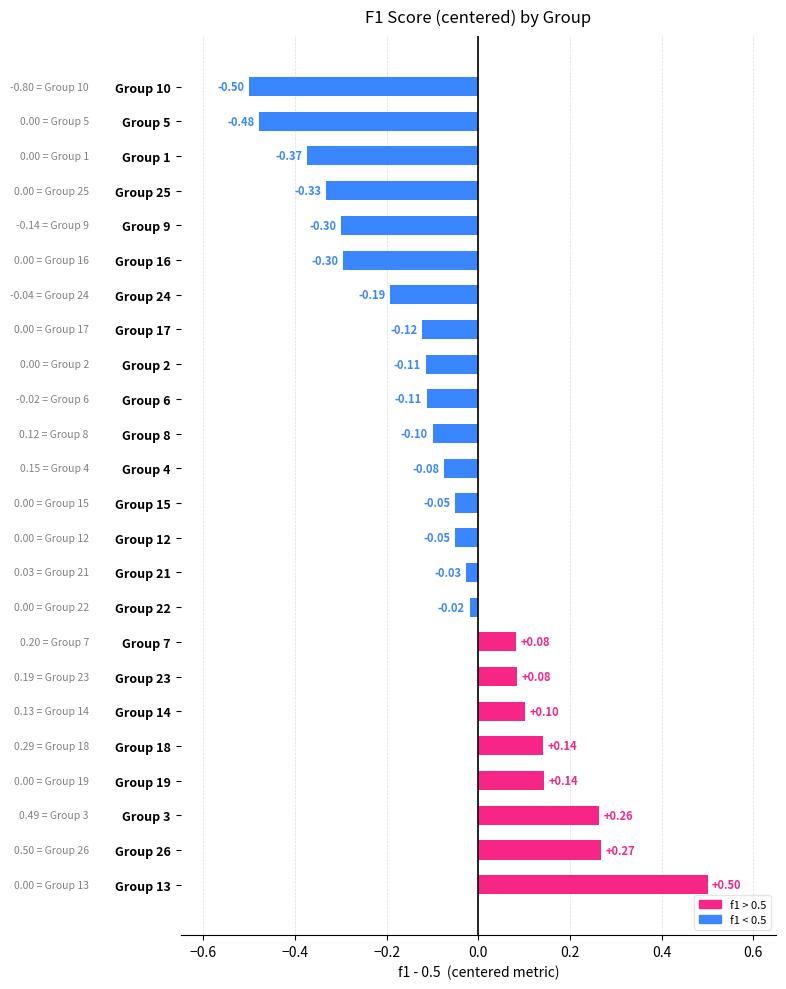

At which category does the chart reach its peak across all series?

Group 13